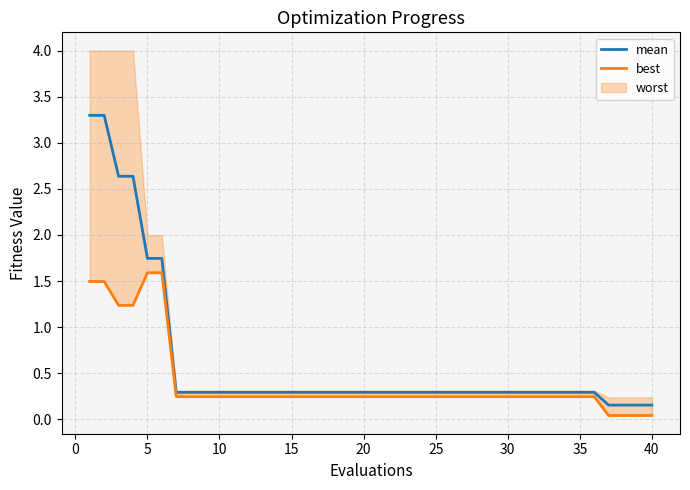

The value of mean at 25 is 0.3. True or false?

True